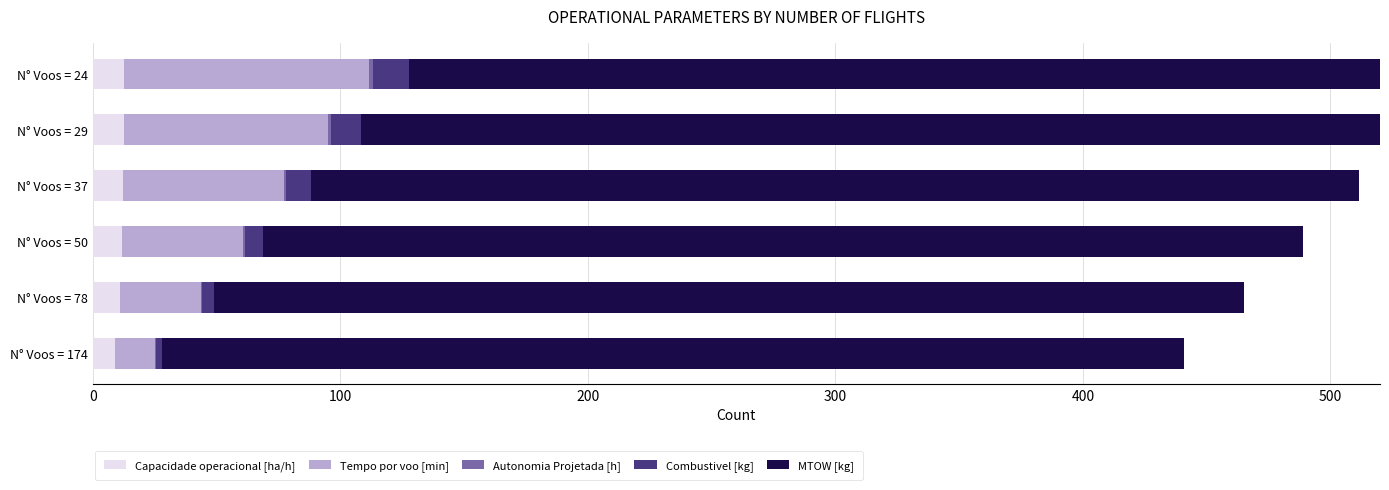

Between N° Voos = 24 and N° Voos = 37, which is larger?

N° Voos = 24